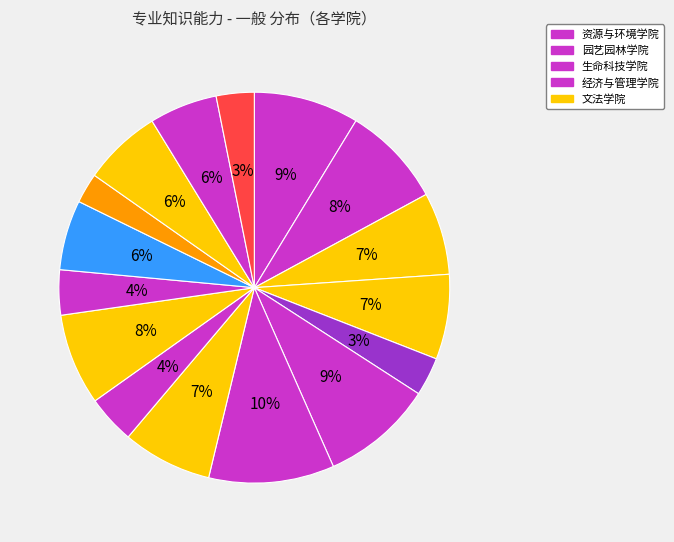

Count the number of slices in the pie.

16